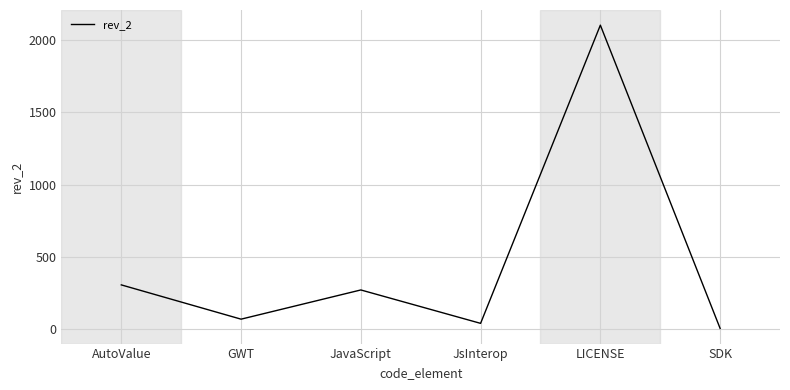

True or false: there are more than 0 points higher than both neighbors.

True